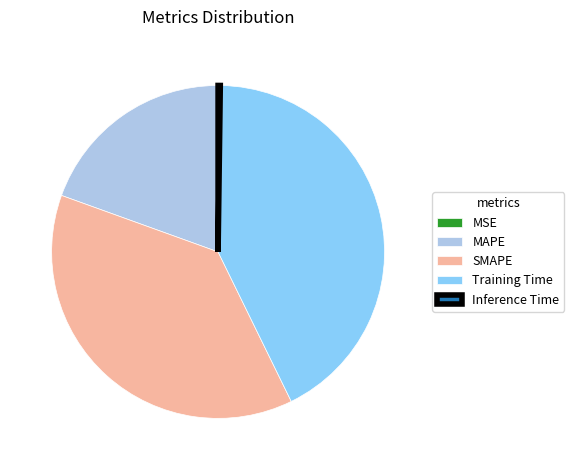

Is the sum of SMAPE and MAPE greater than half?

Yes